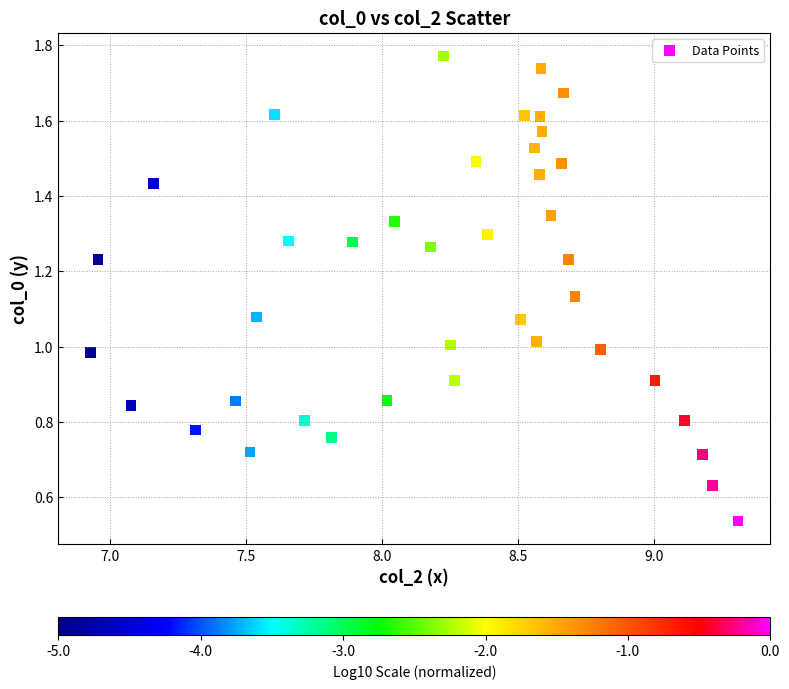

What is the range of X values (max minus min)?

2.4